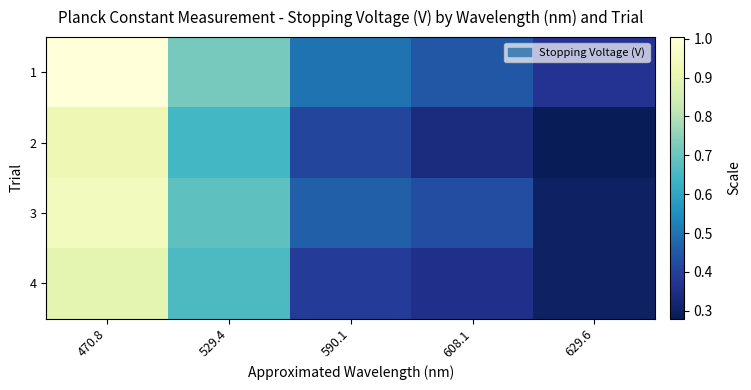

Between 608.1 and 629.6, which is larger?

608.1